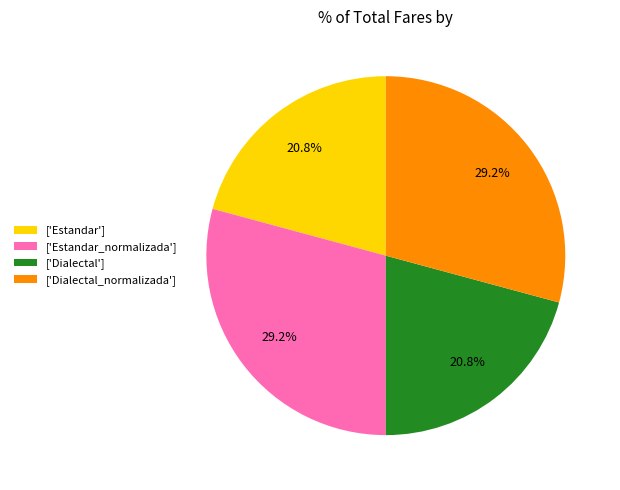

Between ['Estandar'] and ['Estandar_normalizada'], which is larger?

['Estandar_normalizada']